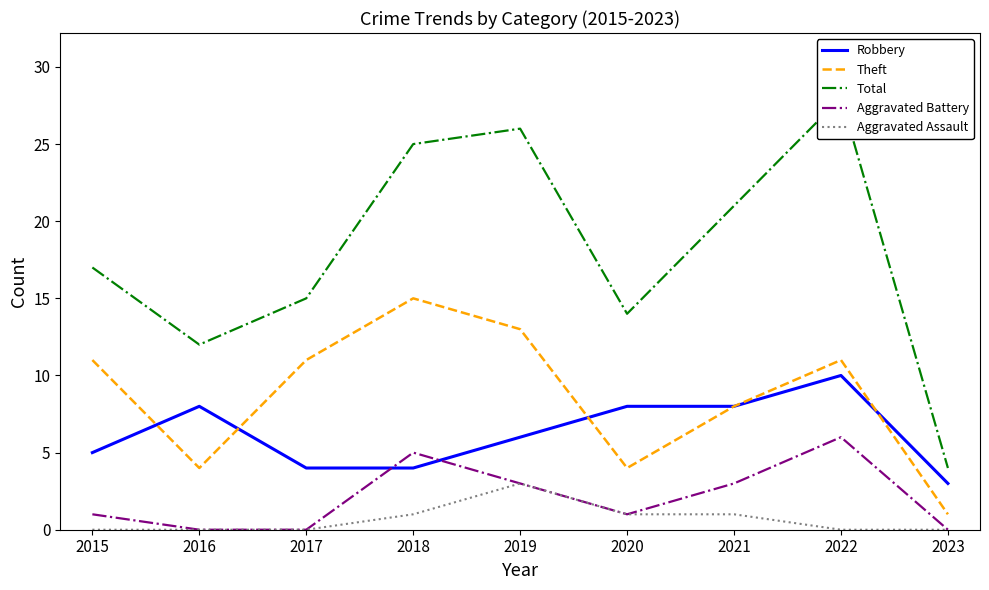

What is the average value of the Robbery series?

6